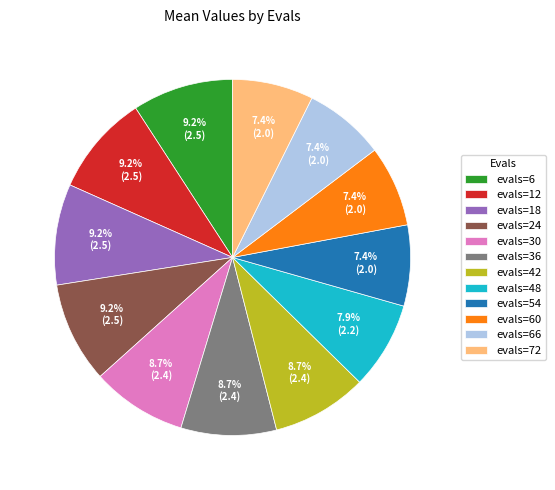

Between evals=48 and evals=18, which is larger?

evals=18